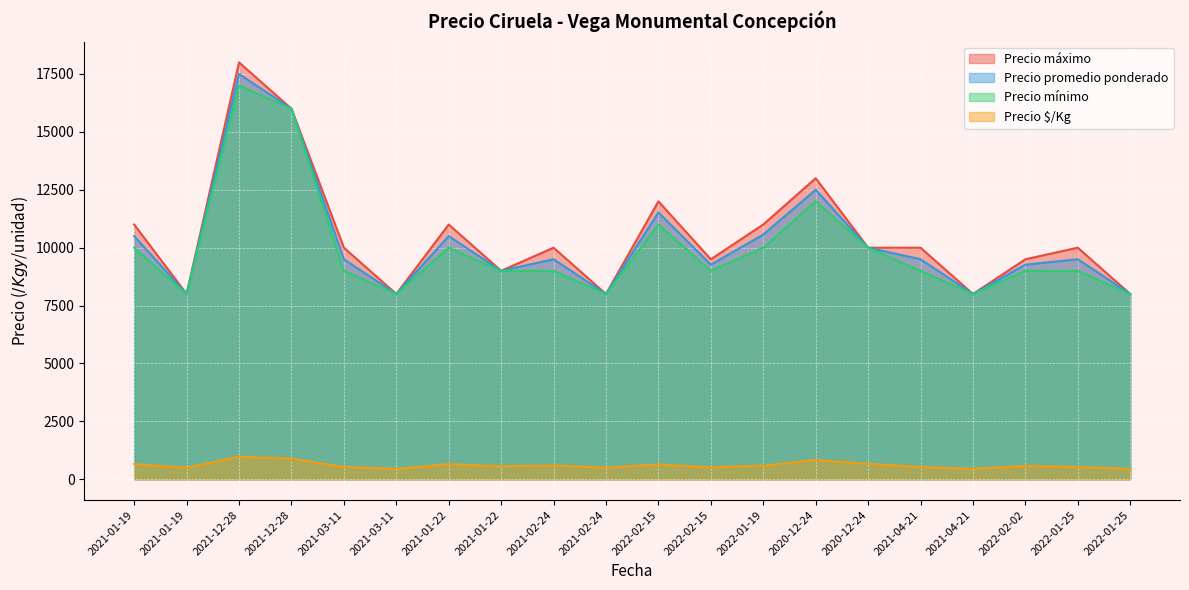

What is the approximate value of Precio máximo at 2022-01-19?

11000